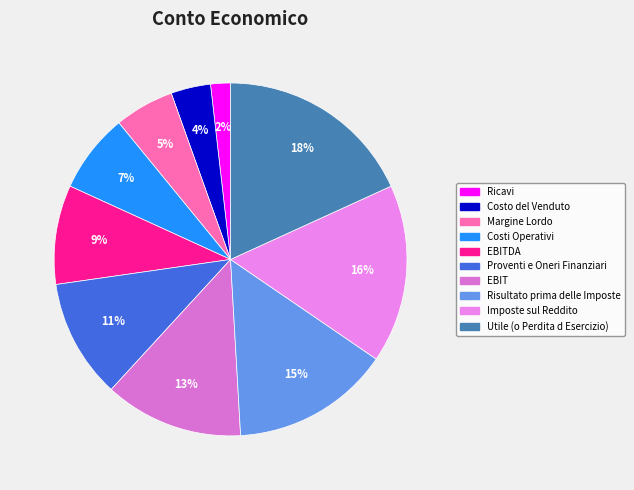

What is the ratio of the value at EBITDA to the value at Margine Lordo?

1.7